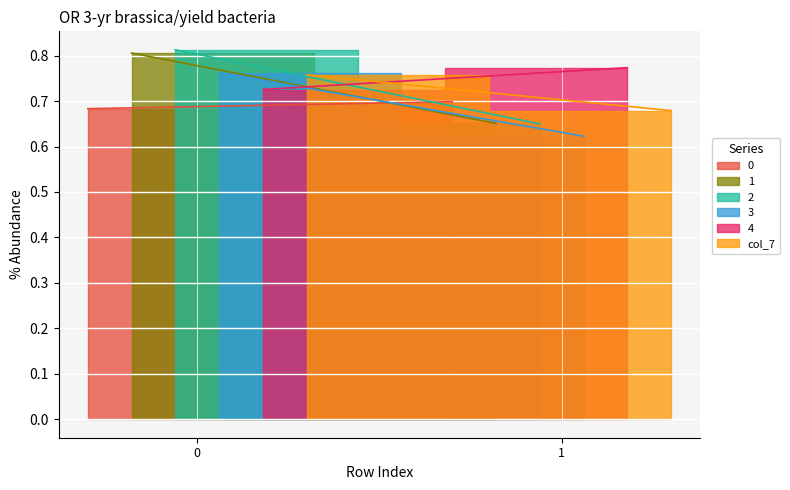

Does the chart display data point markers on the line(s)?

No